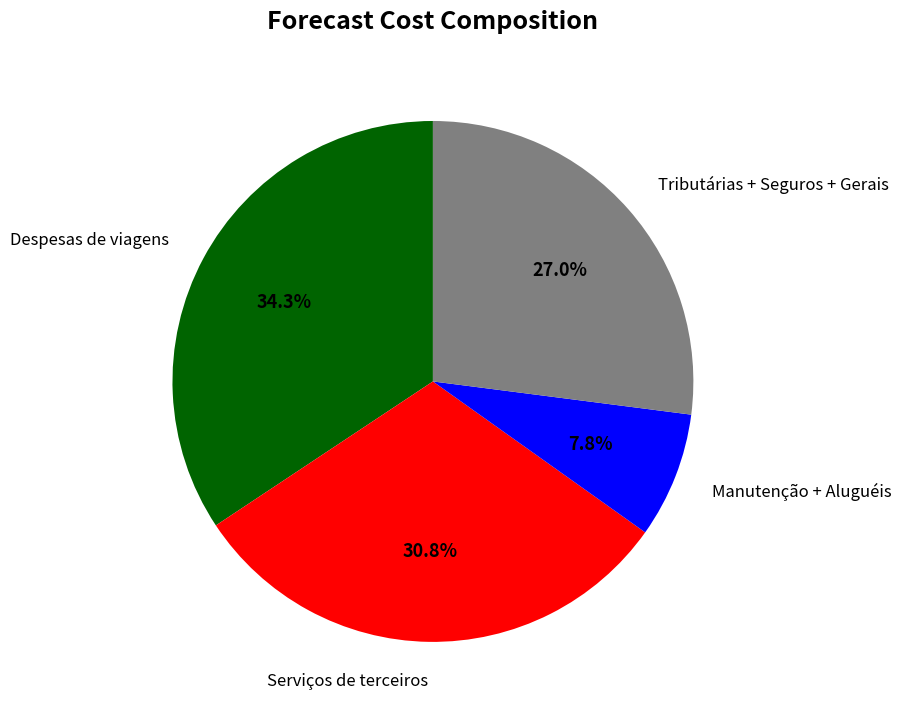

Is there any slice that represents more than half of the pie?

No